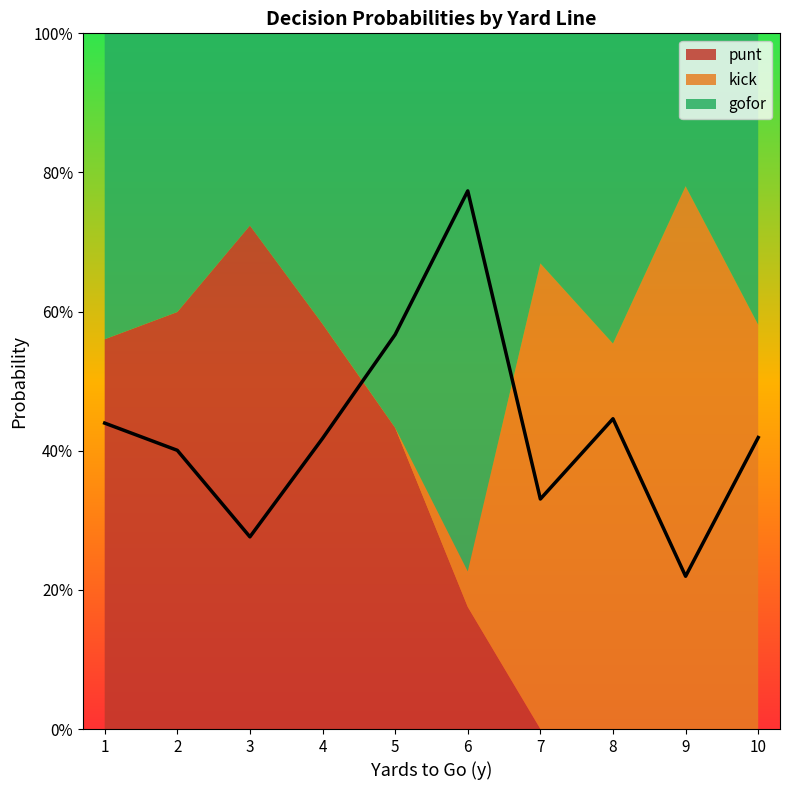

True or false: punt and gofor cross at least once.

False